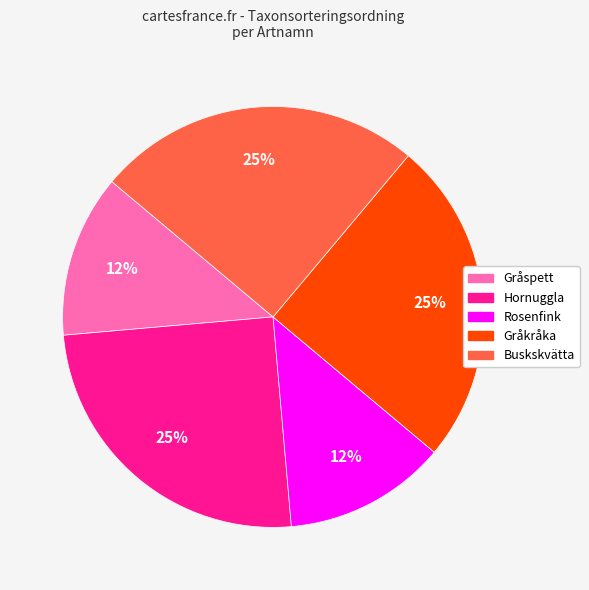

Does any single category account for the majority?

No